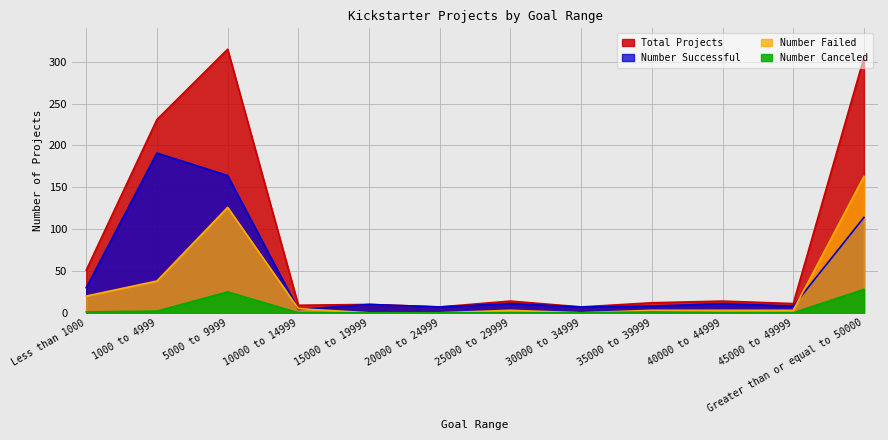

Reading right to left, transcribe all the data shown in this chart.

Total Projects: 305	11	14	12	7	14	7	10	9	315	231	51
Number Successful: 114	8	11	8	7	11	7	10	4	164	191	30
Number Failed: 163	3	3	3	0	3	0	0	5	126	38	20
Number Canceled: 28	0	0	1	0	0	0	0	0	25	2	1